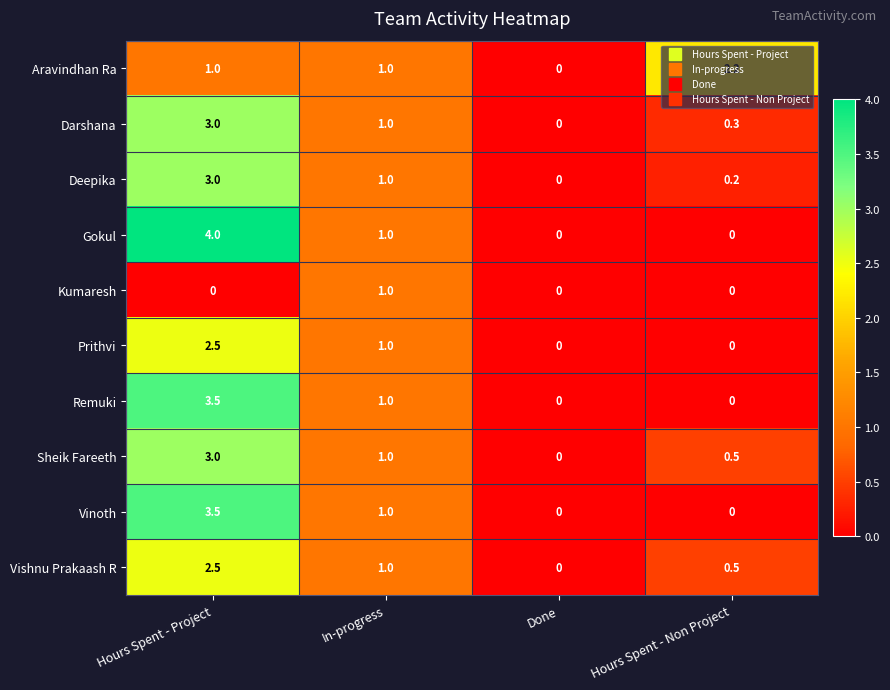

Is it true that Remuki equals 0.0 at Hours Spent - Non Project?

True